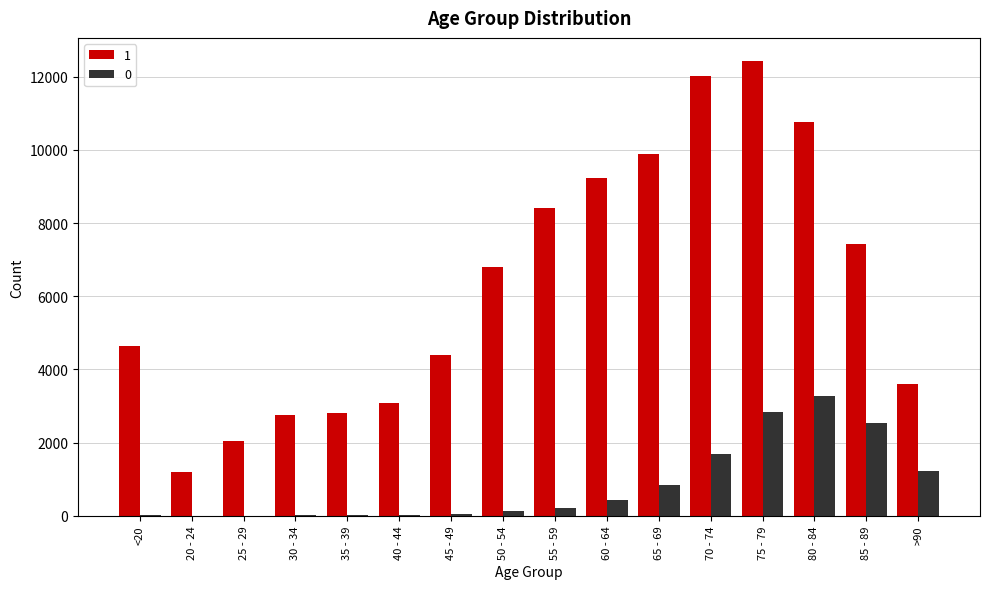

What is the average value of the 0 series?

834